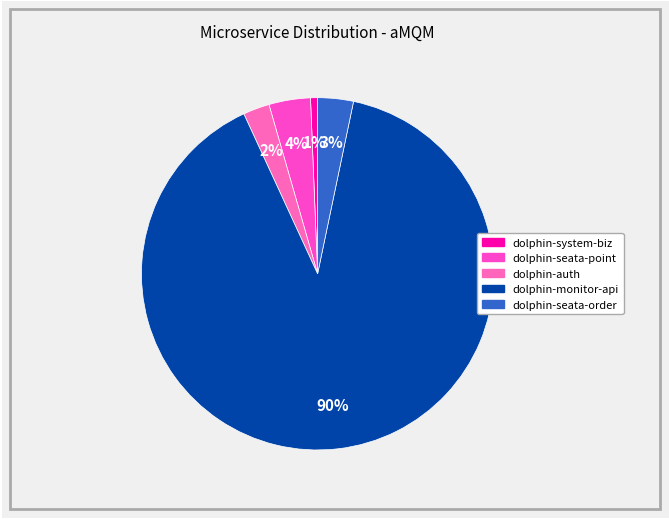

Count the number of slices in the pie.

5